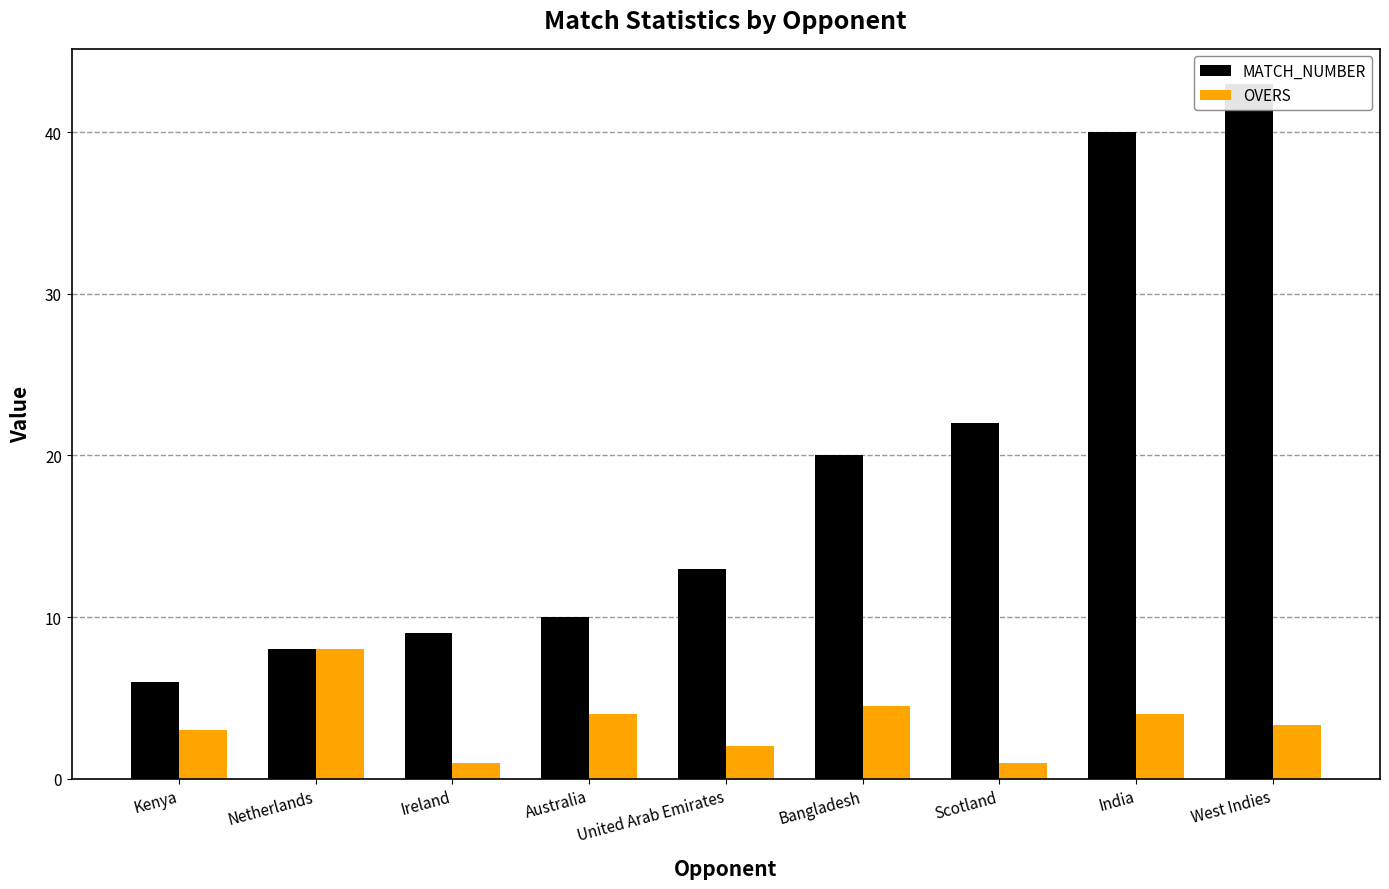

Reading right to left, what are all the values shown in this chart?

MATCH_NUMBER: West Indies=43.0	India=40.0	Scotland=22.0	Bangladesh=20.0	United Arab Emirates=13.0	Australia=10.0	Ireland=9.0	Netherlands=8.0	Kenya=6.0
OVERS: West Indies=3.3	India=4.0	Scotland=1.0	Bangladesh=4.5	United Arab Emirates=2.0	Australia=4.0	Ireland=1.0	Netherlands=8.0	Kenya=3.0